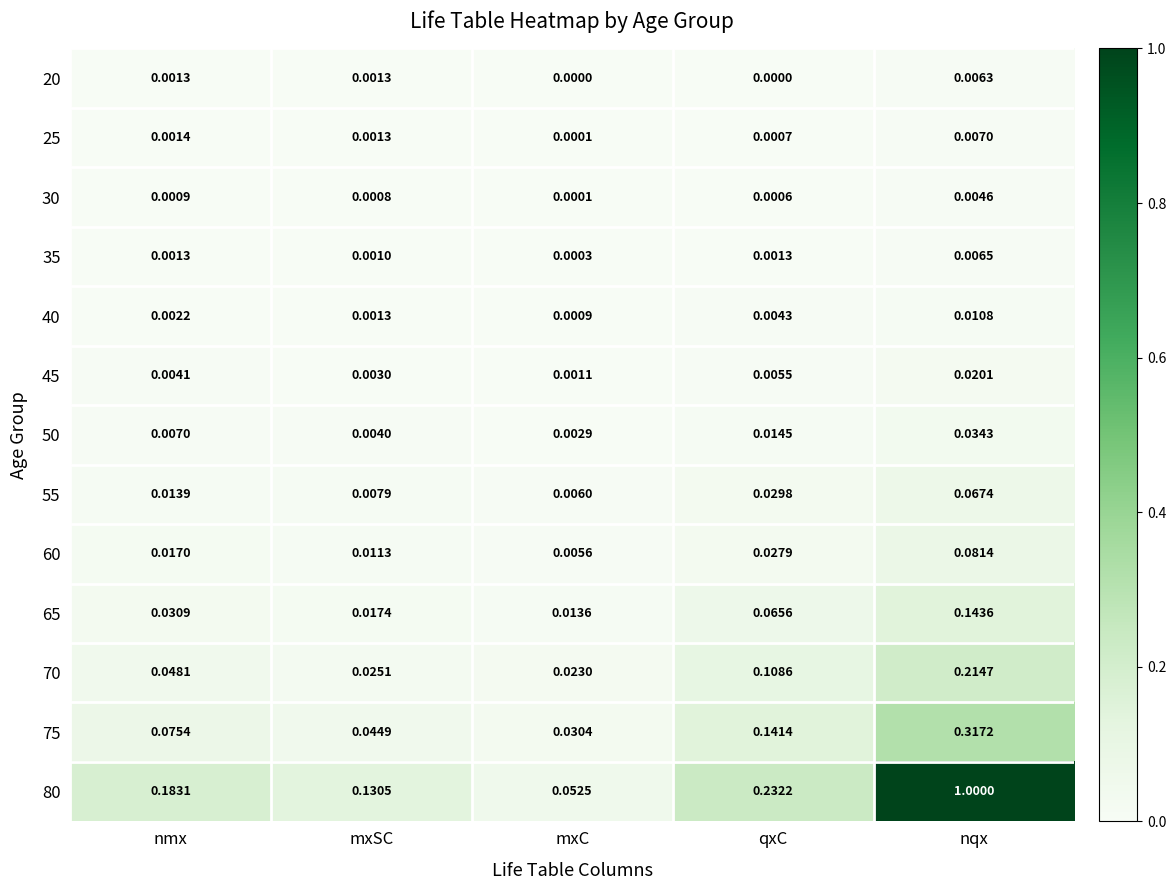

Which category has the lowest value in the 80 series?

mxC